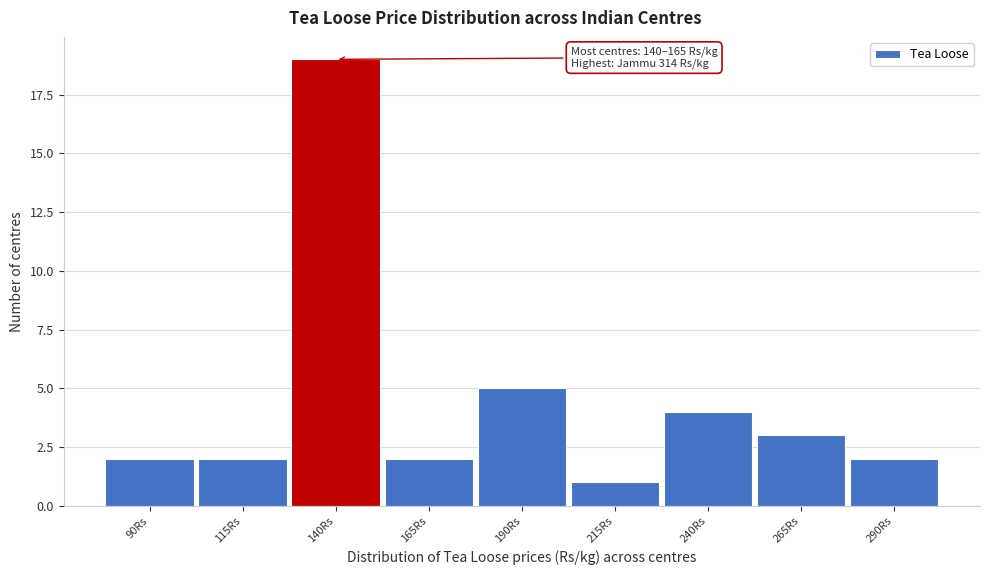

Reading right to left, what are all the values shown in this chart?

2	3	4	1	5	2	19	2	2